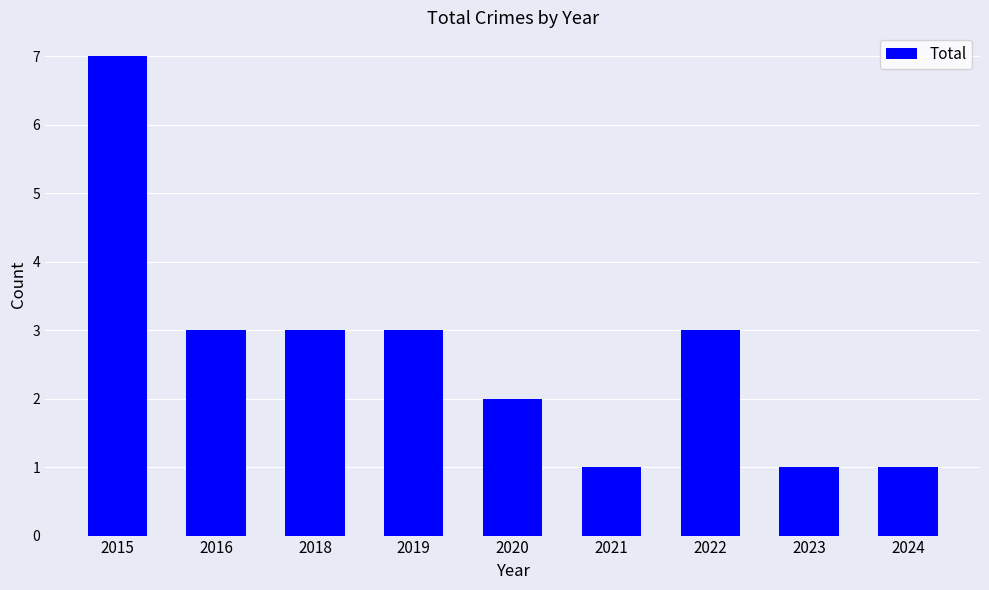

How many distinct data groups are displayed?

1